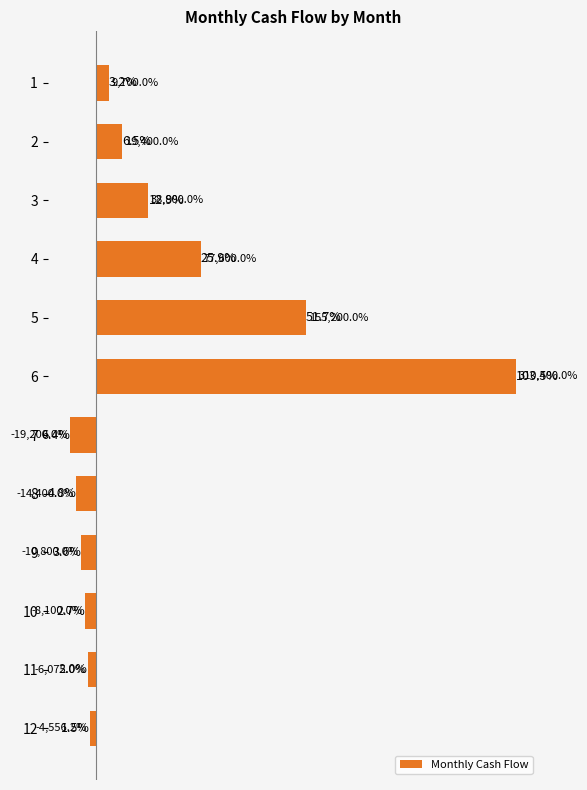

List the labels in order of value, largest first.

6, 5, 4, 3, 2, 1, 12, 11, 10, 9, 8, 7